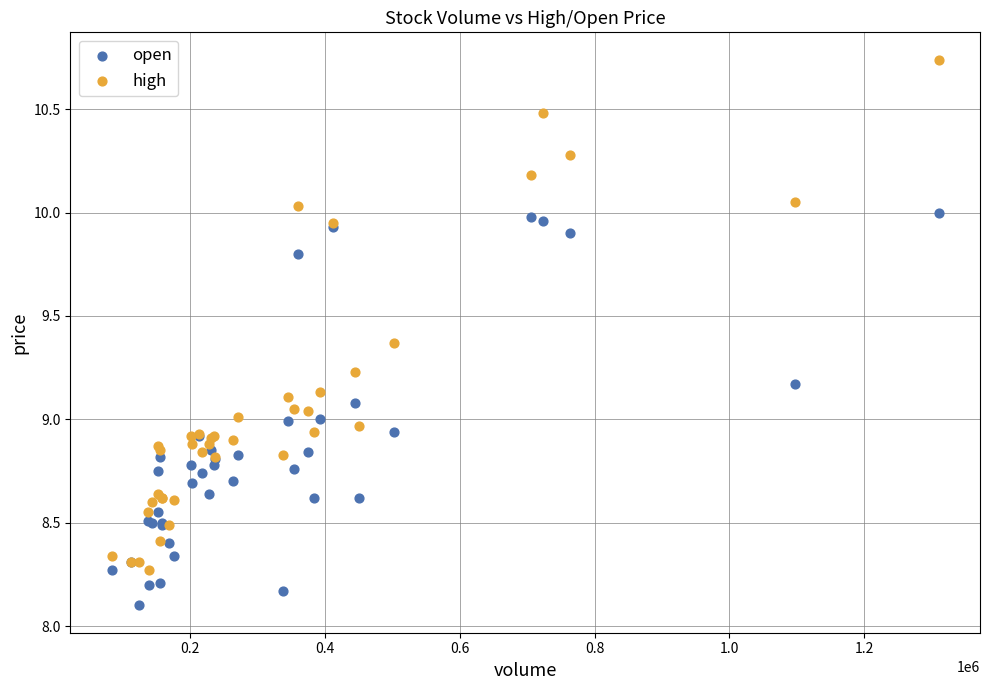

Which series contains the lowest Y value?

open